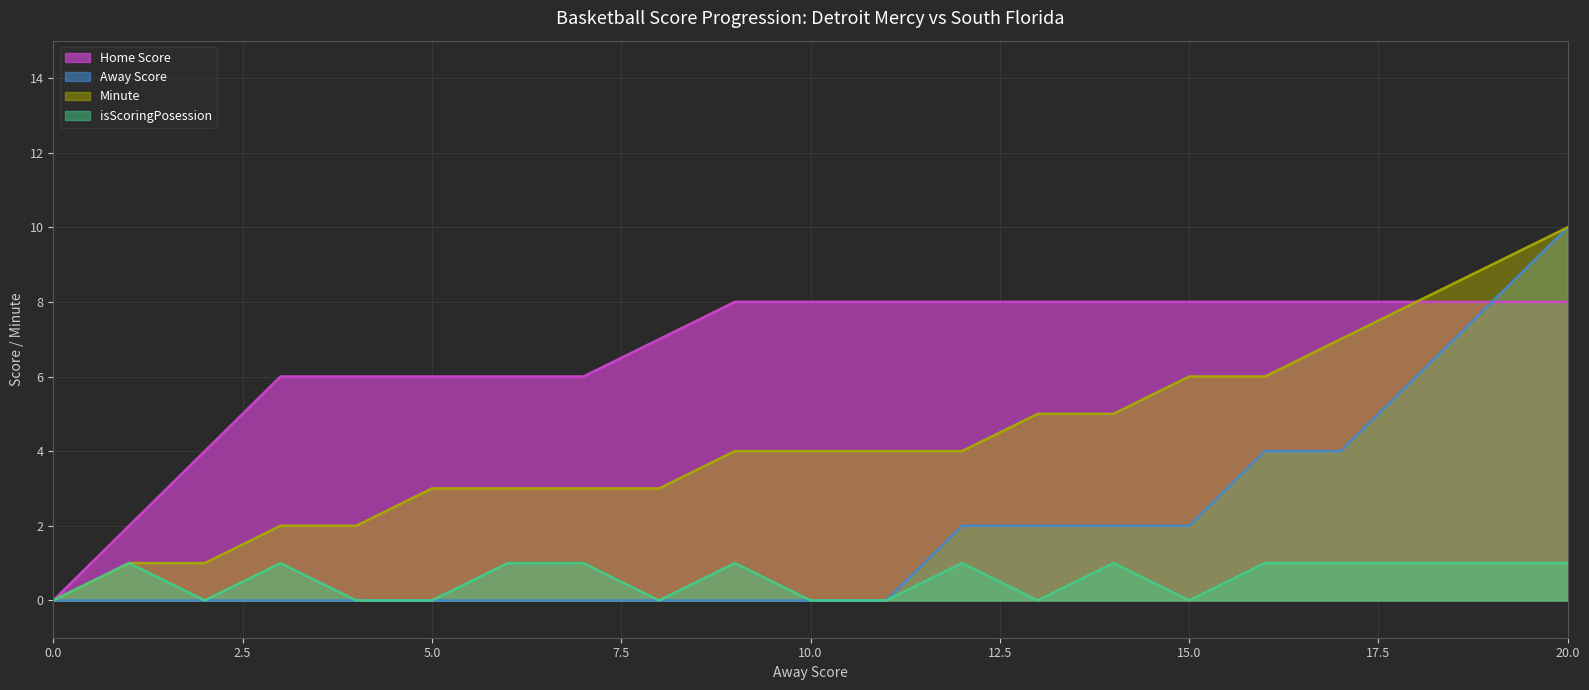

Reading left to right, what are all the values shown in this chart?

Home Score: 0=0	1=2	2=4	3=6	4=6	5=6	6=6	7=6	8=7	9=8	10=8	11=8	12=8	13=8	14=8	15=8	16=8	17=8	18=8	19=8	20=8
Away Score: 0=0	1=0	2=0	3=0	4=0	5=0	6=0	7=0	8=0	9=0	10=0	11=0	12=2	13=2	14=2	15=2	16=4	17=4	18=6	19=8	20=10
Minute: 0=0	1=1	2=1	3=2	4=2	5=3	6=3	7=3	8=3	9=4	10=4	11=4	12=4	13=5	14=5	15=6	16=6	17=7	18=8	19=9	20=10
isScoringPosession: 0=0	1=1	2=0	3=1	4=0	5=0	6=1	7=1	8=0	9=1	10=0	11=0	12=1	13=0	14=1	15=0	16=1	17=1	18=1	19=1	20=1